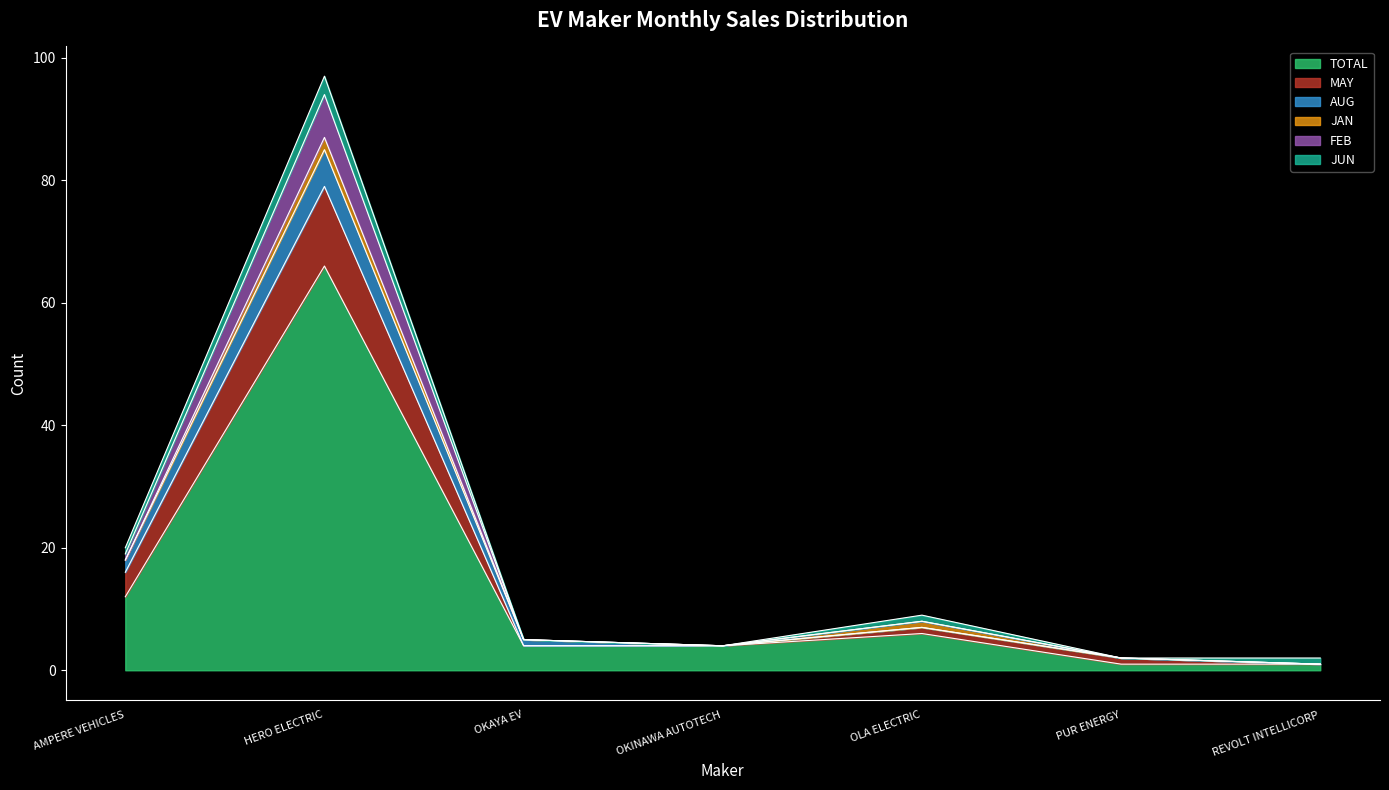

At which label is TOTAL closest to 33?

AMPERE VEHICLES